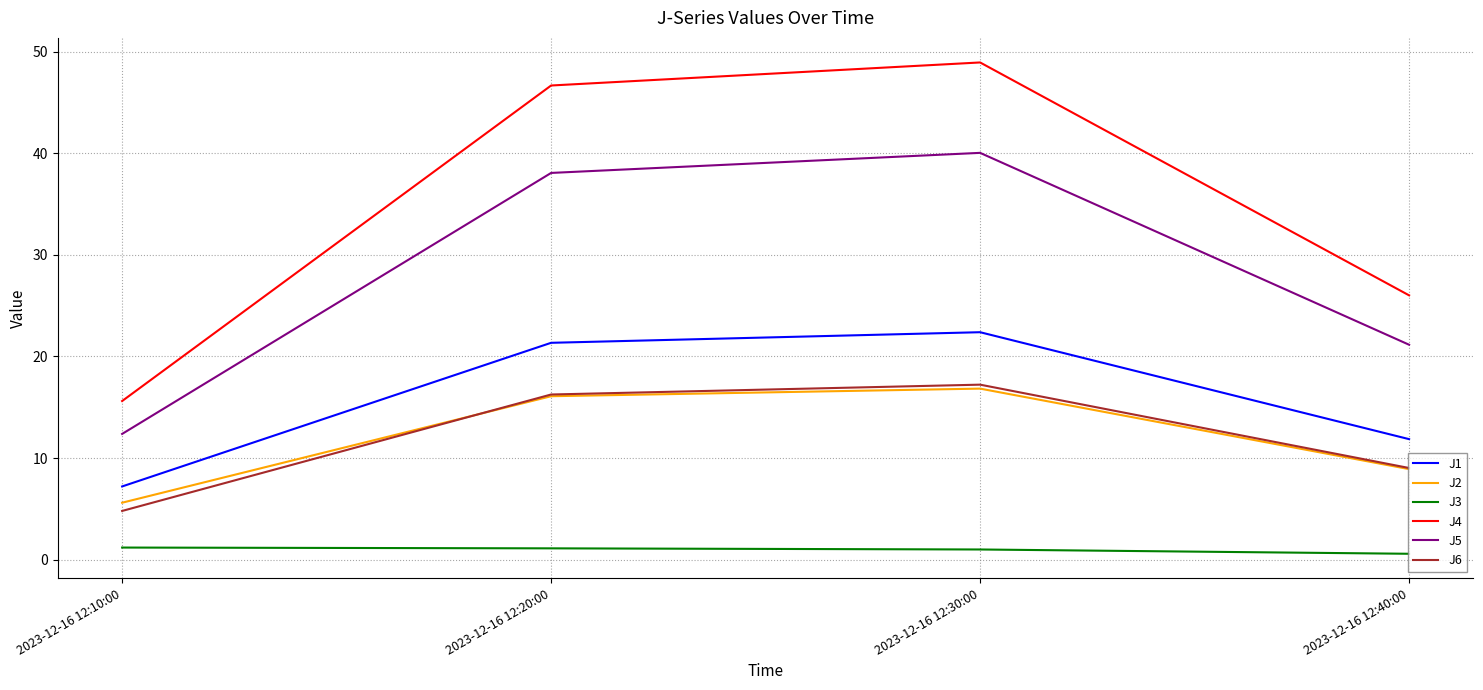

Which series has the largest total across all categories?

J4